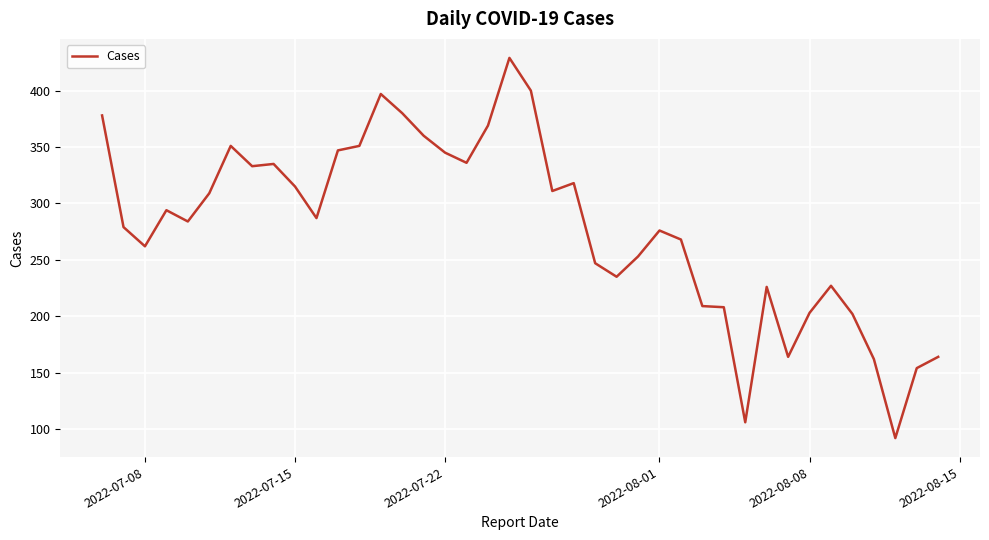

What is the maximum value shown in the chart?

429